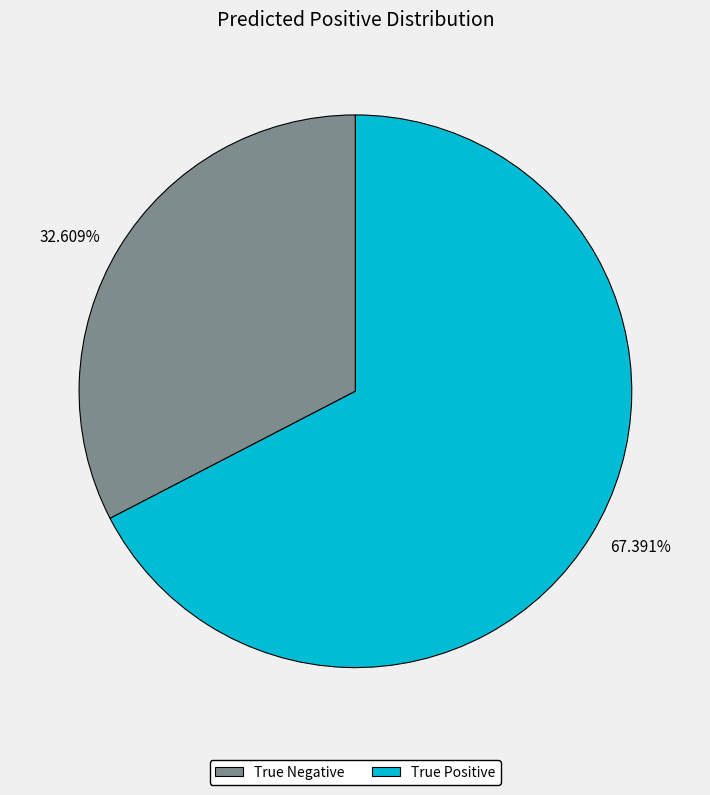

What is the ratio of the value at True Negative to the value at True Positive?

0.5